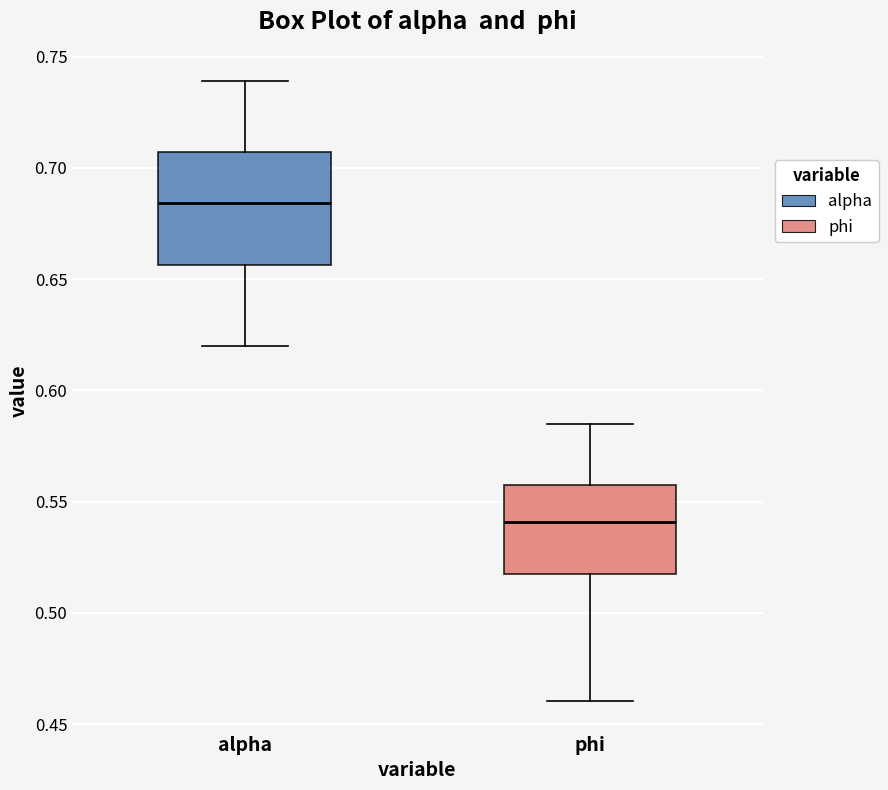

Where is the upper edge of the box for alpha on the y-axis? The values are not printed on the chart, so give them approximately, as read against the axis.

0.705